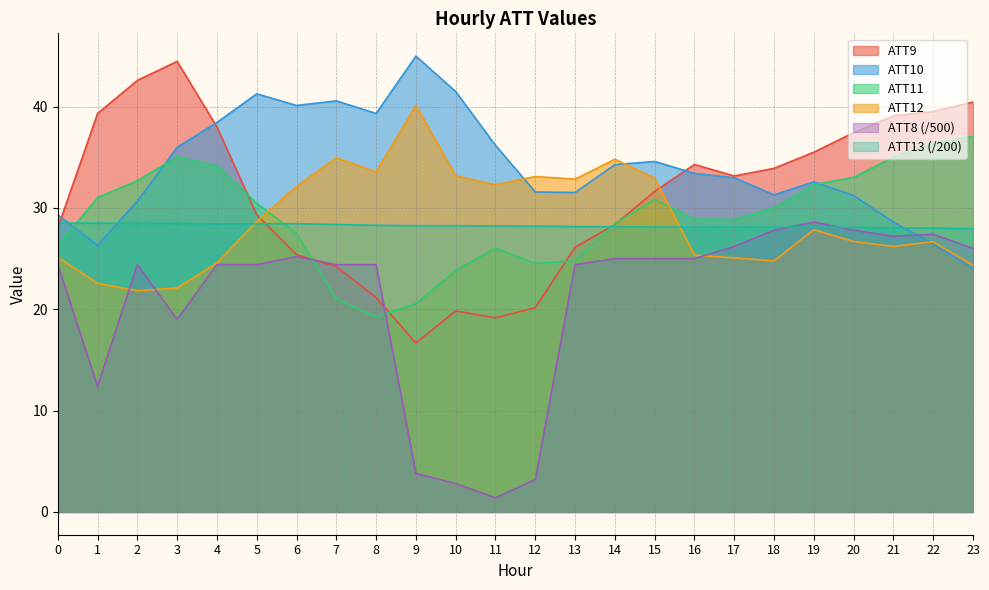

At which category is the sum across all series the highest?

4